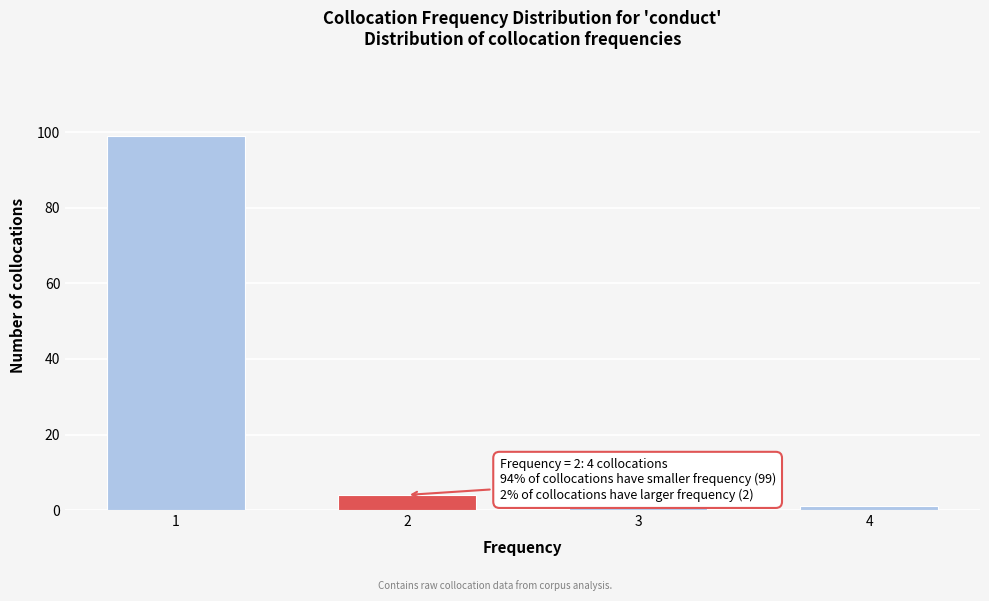

Reading left to right, what are all the values shown in this chart?

99	4	1	1